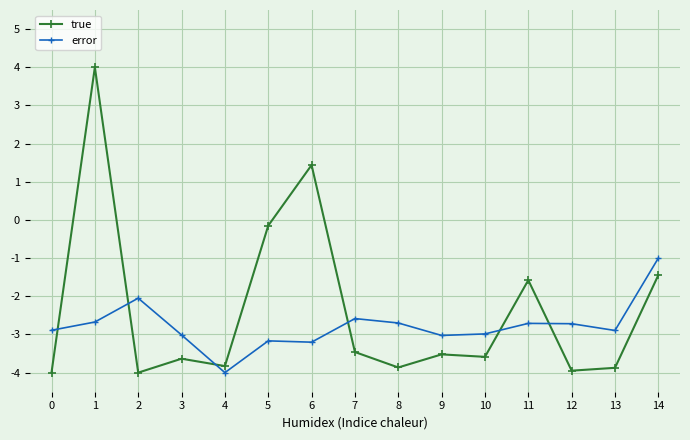

What is the total value across all series at 5?

-3.3